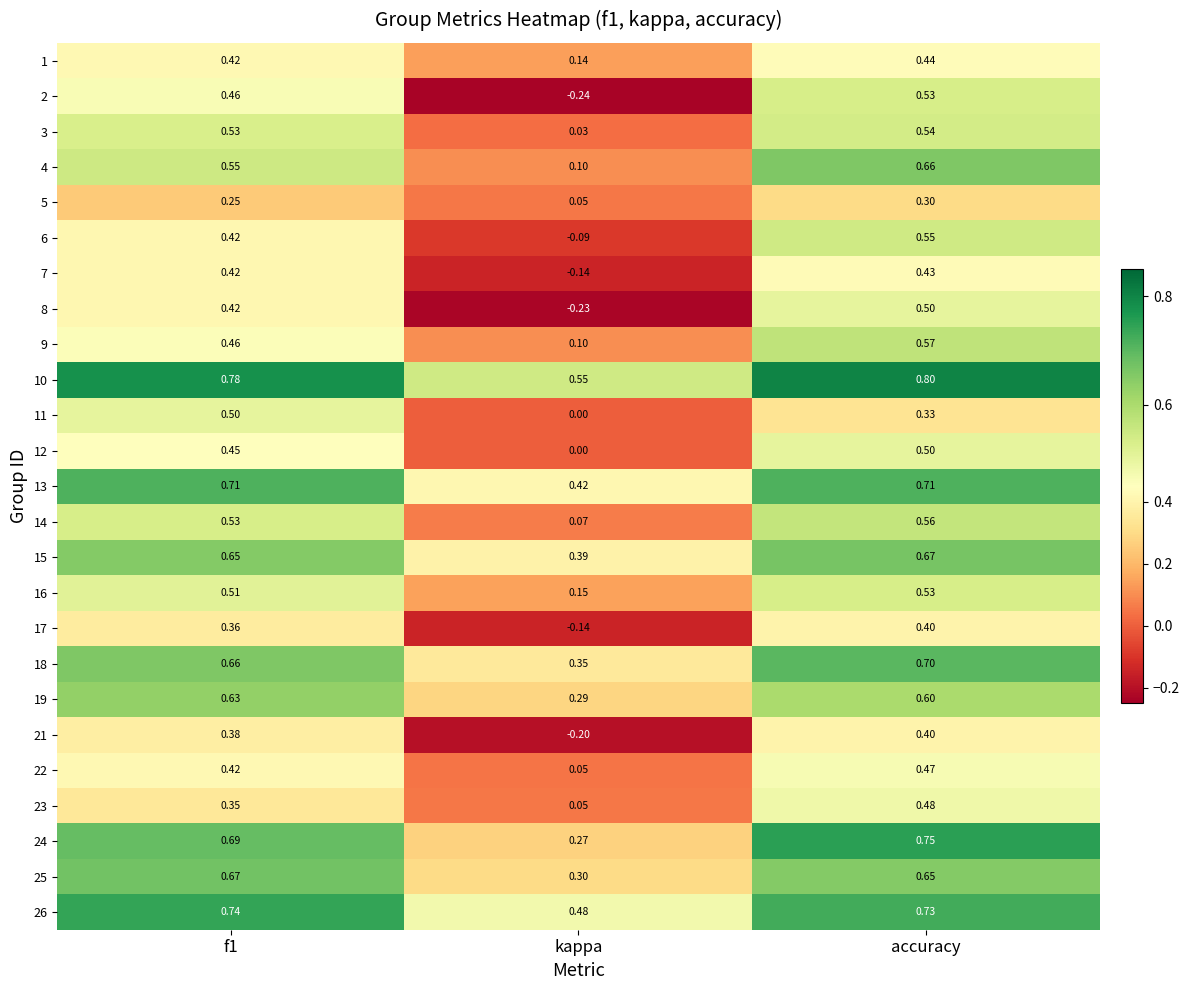

Count the number of categories in the chart.

3